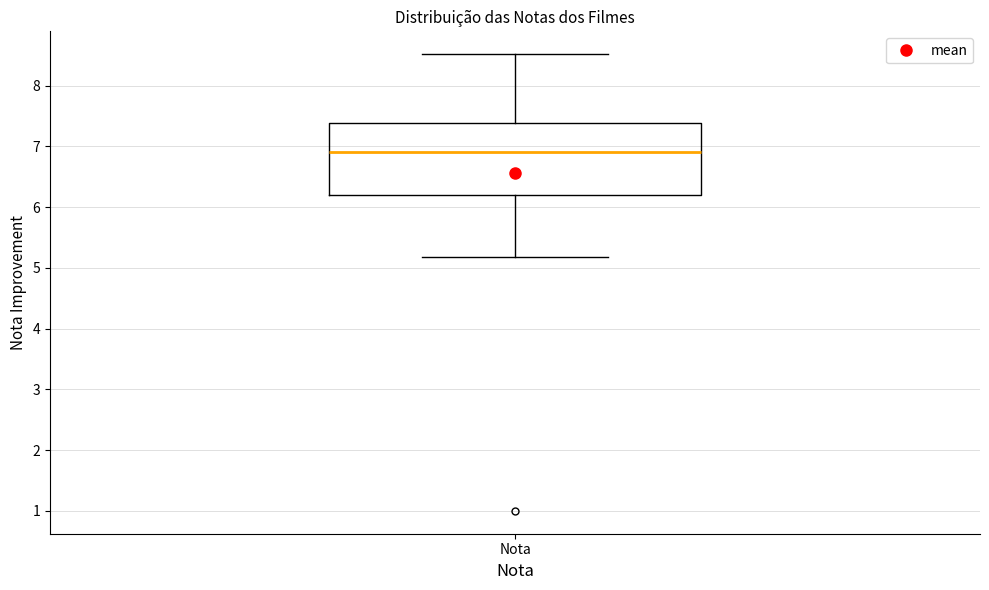

Where does the lower whisker of the box for Nota end on the y-axis? The values are not printed on the chart, so give them approximately, as read against the axis.

5.2